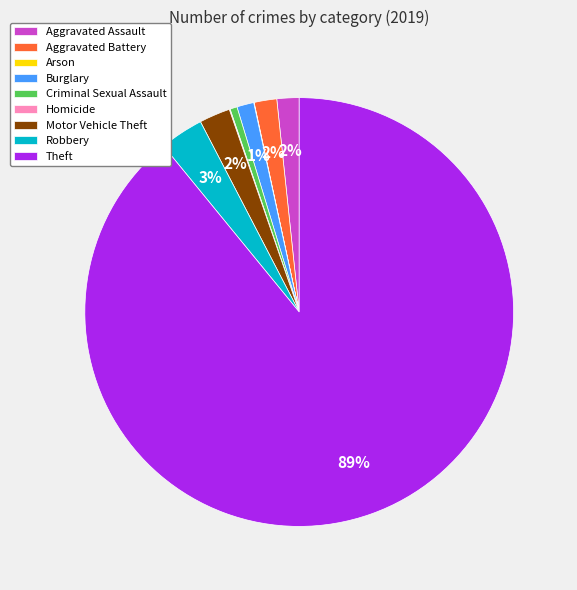

Combined, do Robbery and Aggravated Assault account for over 50%?

No